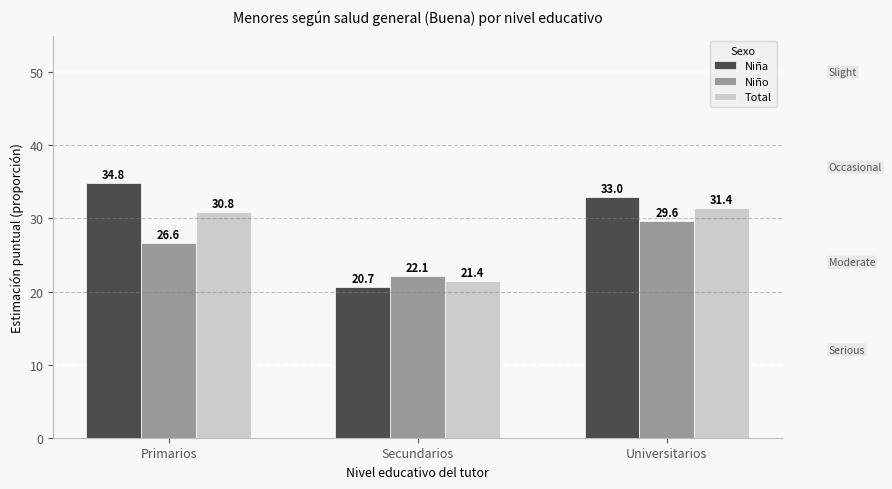

List the series in order of their overall mean, highest first.

Niña, Total, Niño